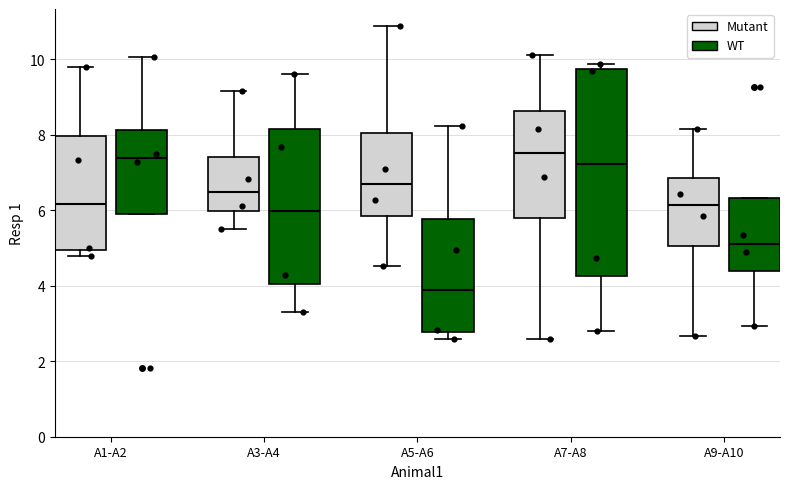

Reading left to right, read every box against the y-axis: the position of its median line, the range the box covers, and the ends of its whiskers. The values are not printed on the chart, so give them approximately, as read against the axis.

A1-A2 (Mutant): median 6.2, box 5.0 to 8.0, whiskers 4.8 to 9.8
A1-A2 (WT): median 7.4, box 6.0 to 8.2, whiskers 6.0 to 10.0
A3-A4 (Mutant): median 6.4, box 6.0 to 7.4, whiskers 5.6 to 9.2
A3-A4 (WT): median 6.0, box 4.0 to 8.2, whiskers 3.2 to 9.6
A5-A6 (Mutant): median 6.6, box 5.8 to 8.0, whiskers 4.6 to 10.8
A5-A6 (WT): median 3.8, box 2.8 to 5.8, whiskers 2.6 to 8.2
A7-A8 (Mutant): median 7.6, box 5.8 to 8.6, whiskers 2.6 to 10.0
A7-A8 (WT): median 7.2, box 4.2 to 9.8, whiskers 2.8 to 9.8 (just above the box's upper edge)
A9-A10 (Mutant): median 6.2, box 5.0 to 6.8, whiskers 2.6 to 8.2
A9-A10 (WT): median 5.2, box 4.4 to 6.4, whiskers 3.0 to 6.4